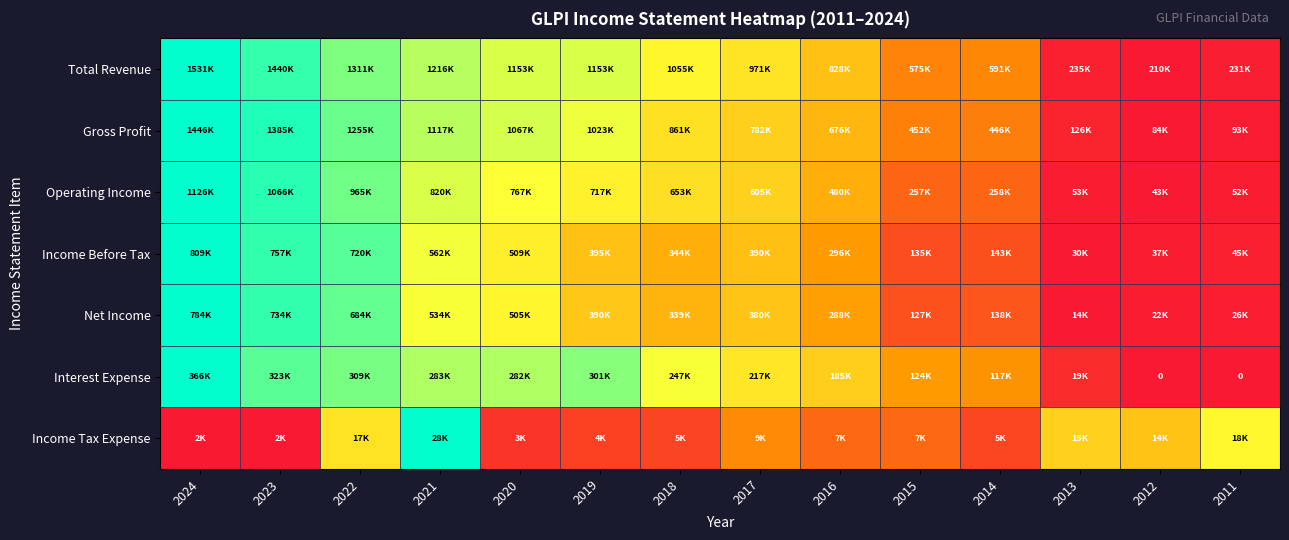

Which has a higher value, 2021 or 2013?

2021